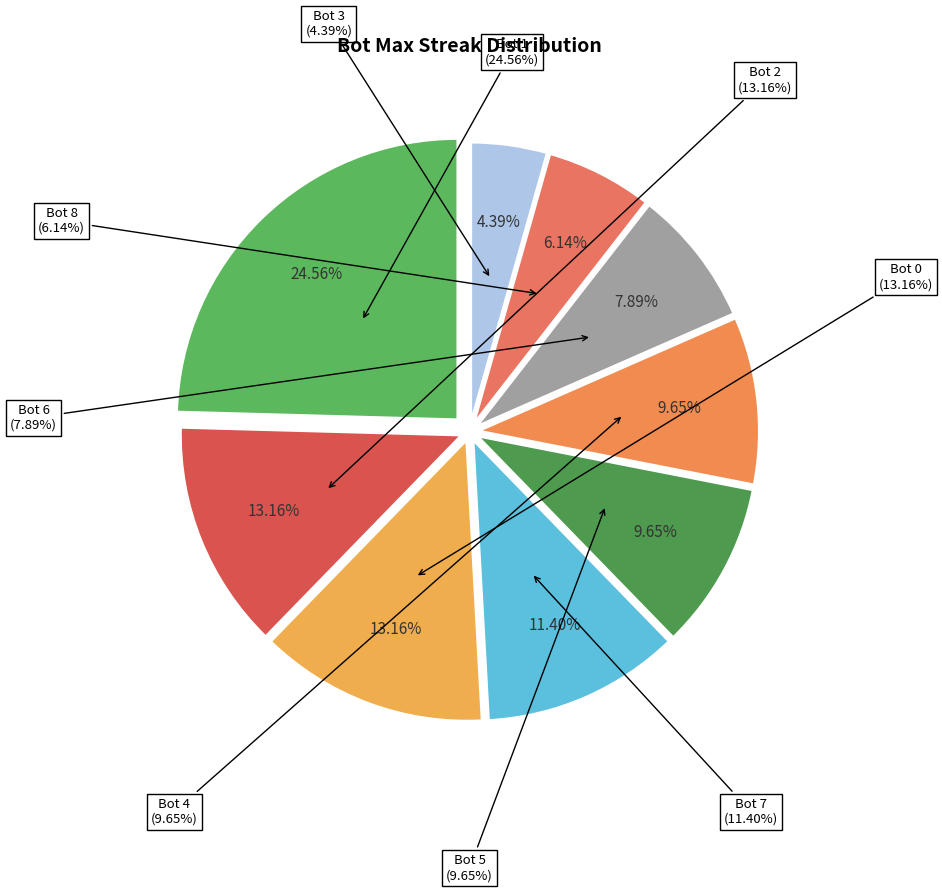

What percentage do Bot 2 and Bot 1 together represent?

37.7%